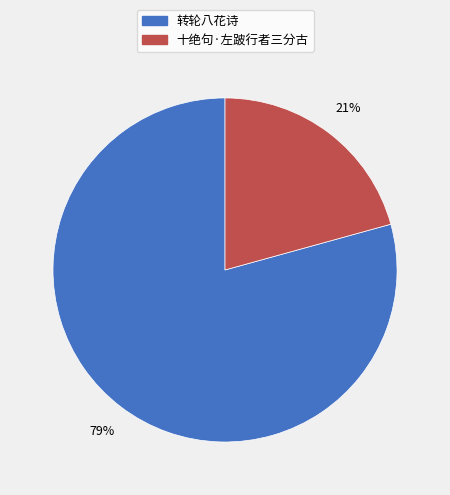

To the nearest percent, what is the average slice percentage?

50%